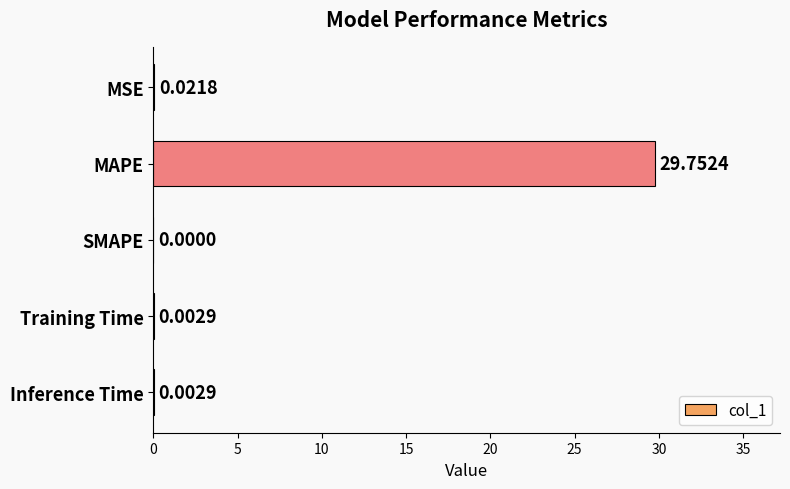

What is the change in value from MAPE to Inference Time?

-29.7